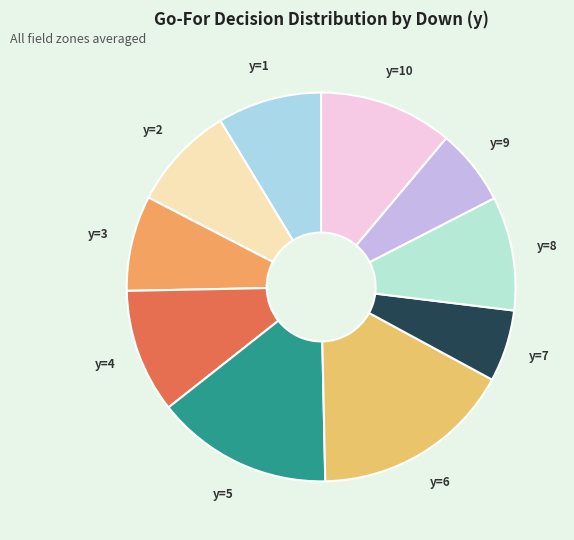

Is it true that y=9 is 1% of the pie?

False